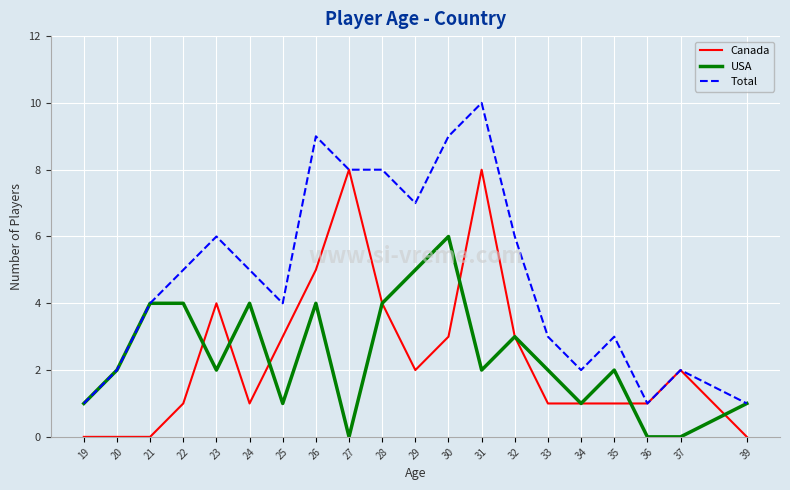

What is the sum of the Total values at 21 and 26?

13